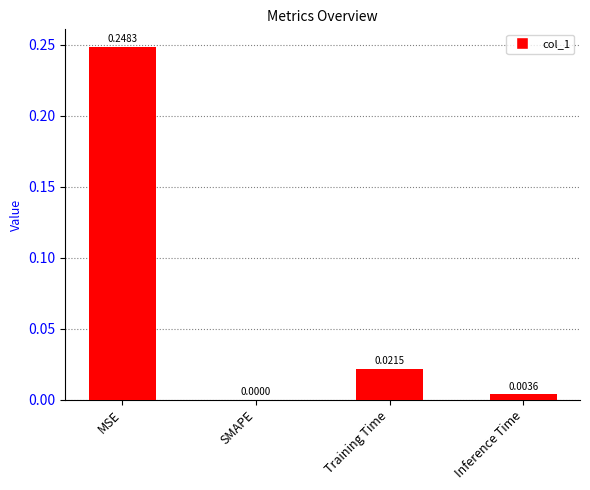

Between SMAPE and MSE, which is larger?

MSE